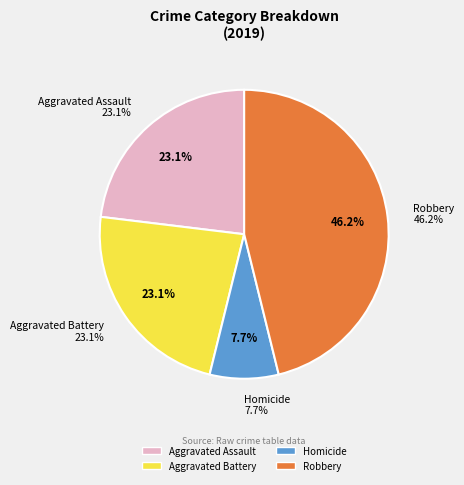

True or false: Robbery accounts for 58% of the total.

False